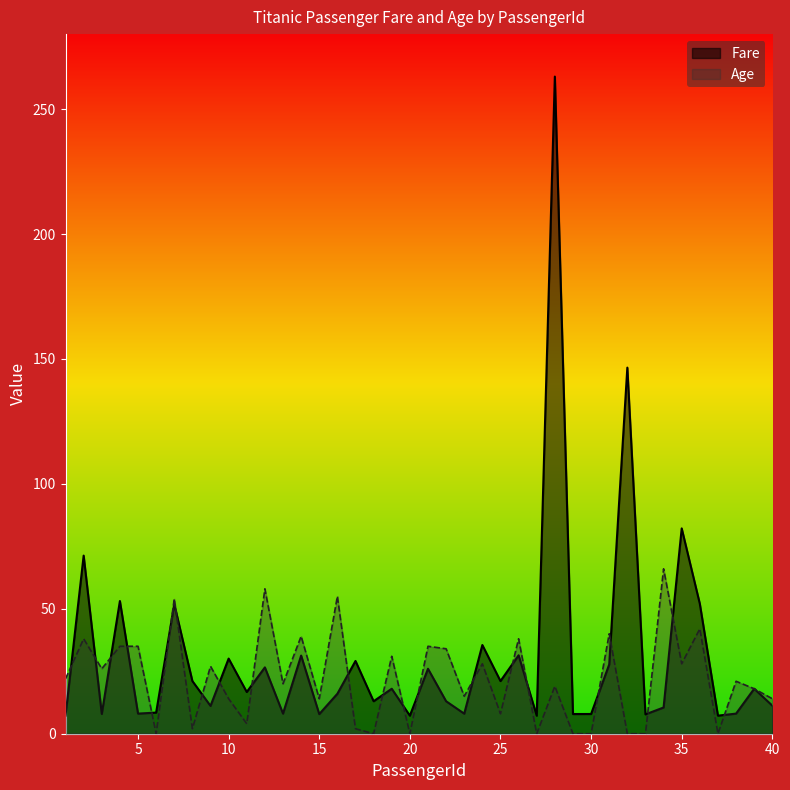

Reading right to left, transcribe all the data shown in this chart.

Fare: 40=11.2	39=18.0	38=8.1	37=7.2	36=52.0	35=82.2	34=10.5	33=7.8	32=146.5	31=27.7	30=7.9	29=7.9	28=263.0	27=7.2	26=31.4	25=21.1	24=35.5	23=8.0	22=13.0	21=26.0	20=7.2	19=18.0	18=13.0	17=29.1	16=16.0	15=7.9	14=31.3	13=8.1	12=26.6	11=16.7	10=30.1	9=11.1	8=21.1	7=51.9	6=8.5	5=8.1	4=53.1	3=7.9	2=71.3	1=7.2
Age: 40=14.0	39=18.0	38=21.0	37=0.0	36=42.0	35=28.0	34=66.0	33=0.0	32=0.0	31=40.0	30=0.0	29=0.0	28=19.0	27=0.0	26=38.0	25=8.0	24=28.0	23=15.0	22=34.0	21=35.0	20=0.0	19=31.0	18=0.0	17=2.0	16=55.0	15=14.0	14=39.0	13=20.0	12=58.0	11=4.0	10=14.0	9=27.0	8=2.0	7=54.0	6=0.0	5=35.0	4=35.0	3=26.0	2=38.0	1=22.0